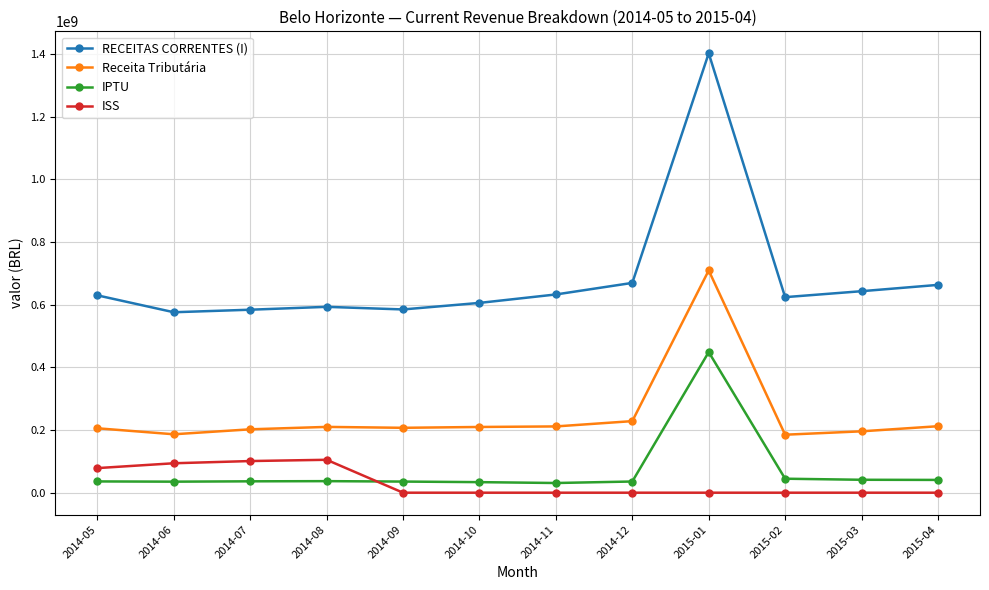

At how many categories does at least one series exceed 1235382623?

1